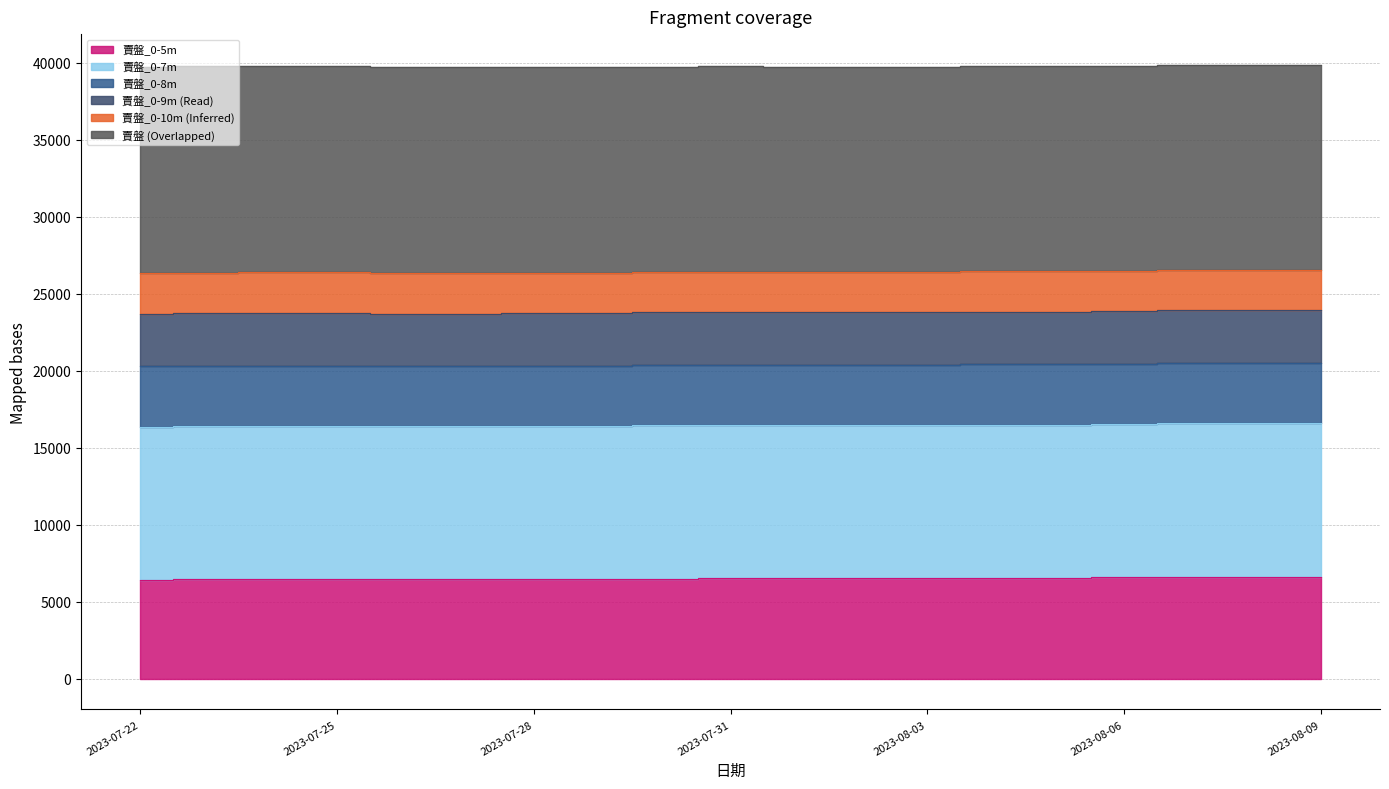

Is it true that 賣盤 equals 39710 at 2023-07-29?

True